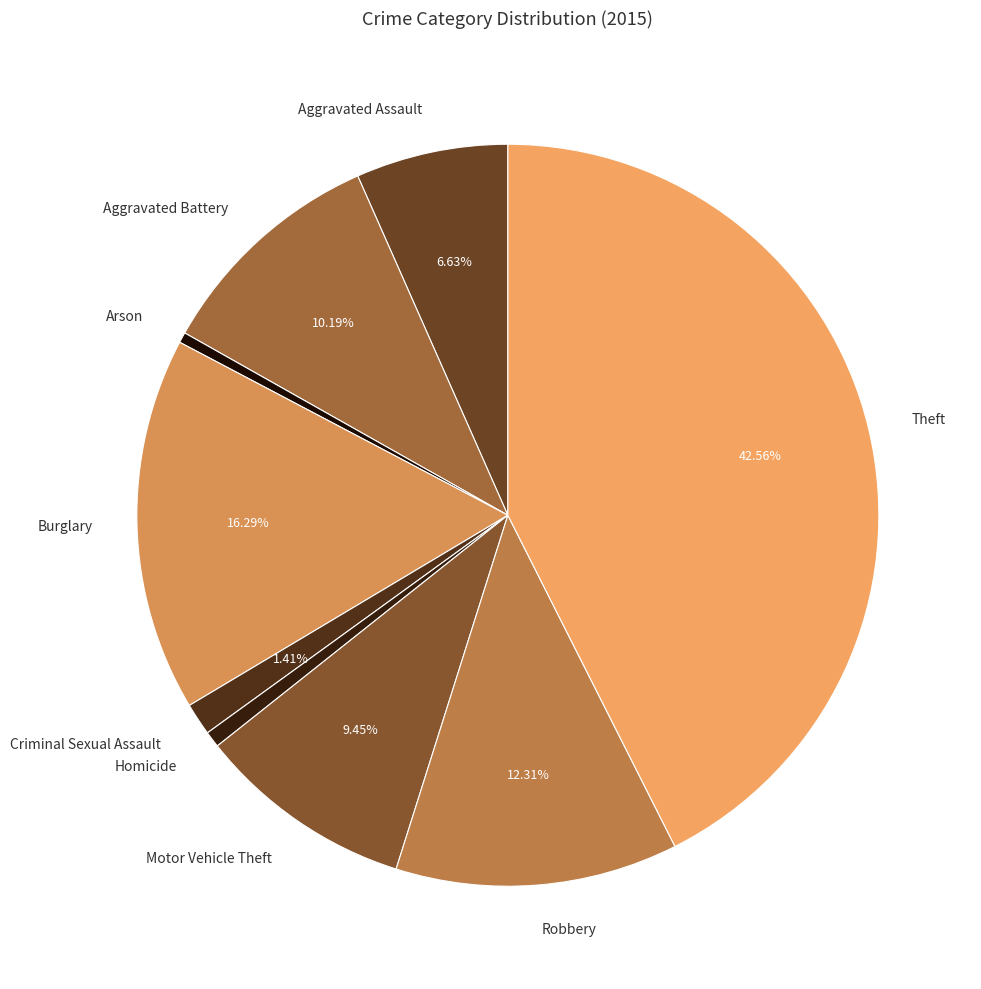

True or false: Theft accounts for 43% of the total.

True